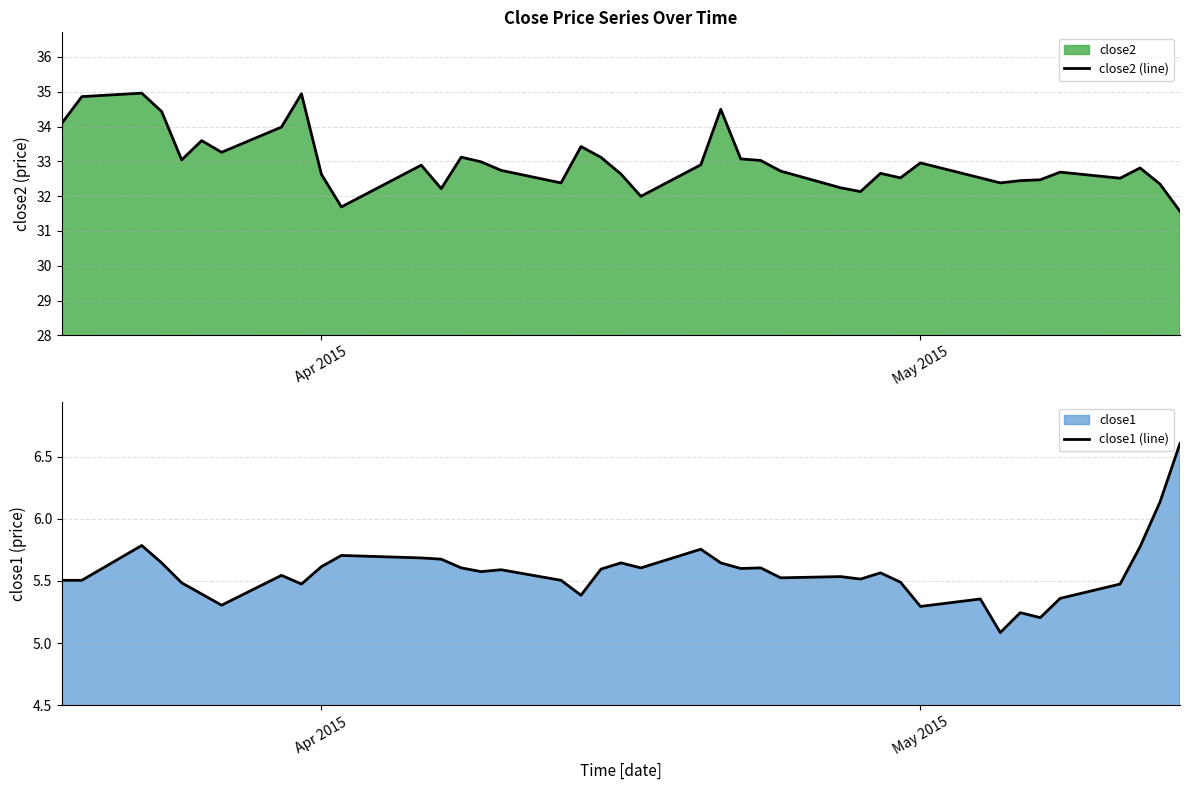

True or false: close2 (line) has a value of 33.0 at May 2015.

True